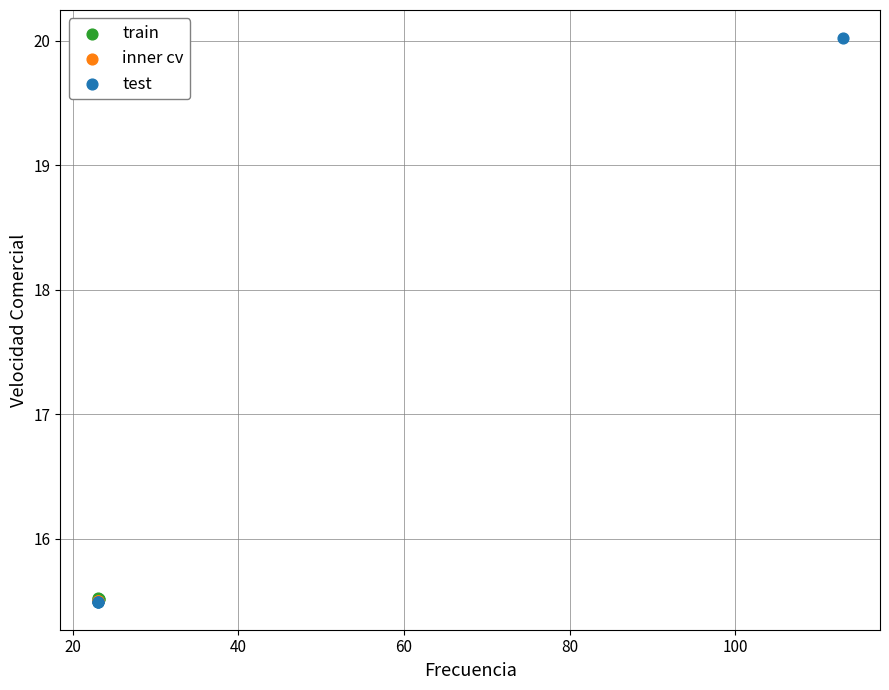

Which series reaches the maximum Y coordinate?

test